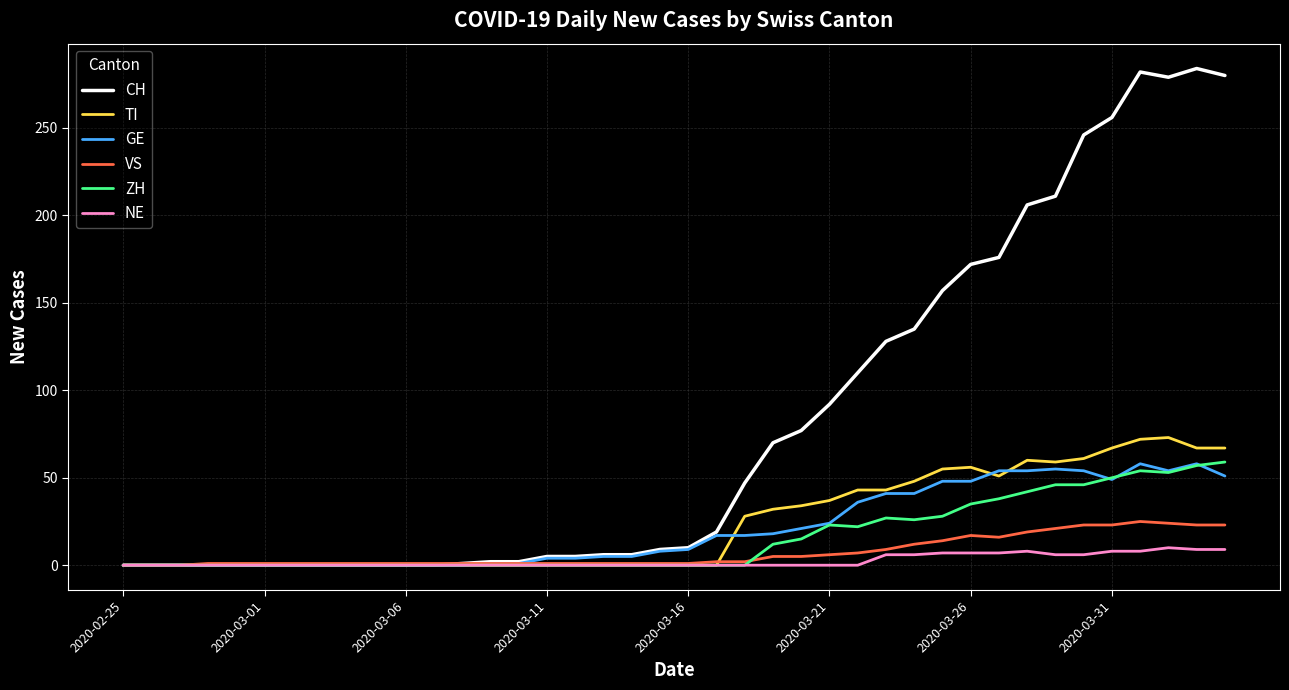

What is the maximum value shown in the chart?

284